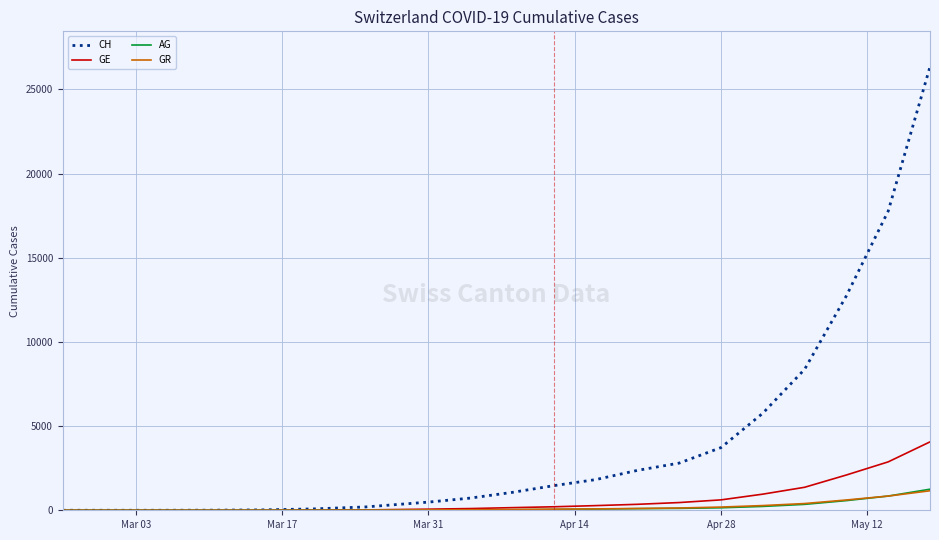

Which series has the widest spread of values?

CH